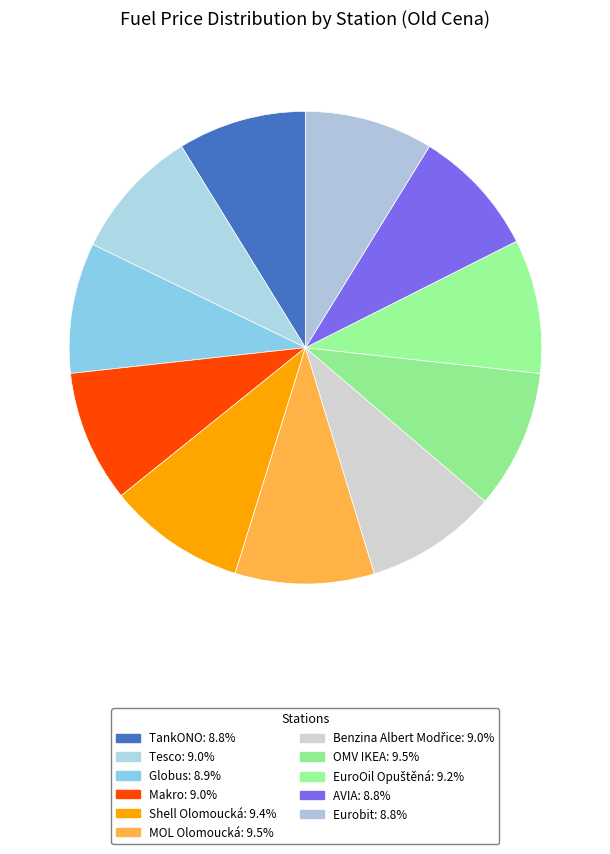

To the nearest percent, what portion does TankONO represent?

9%